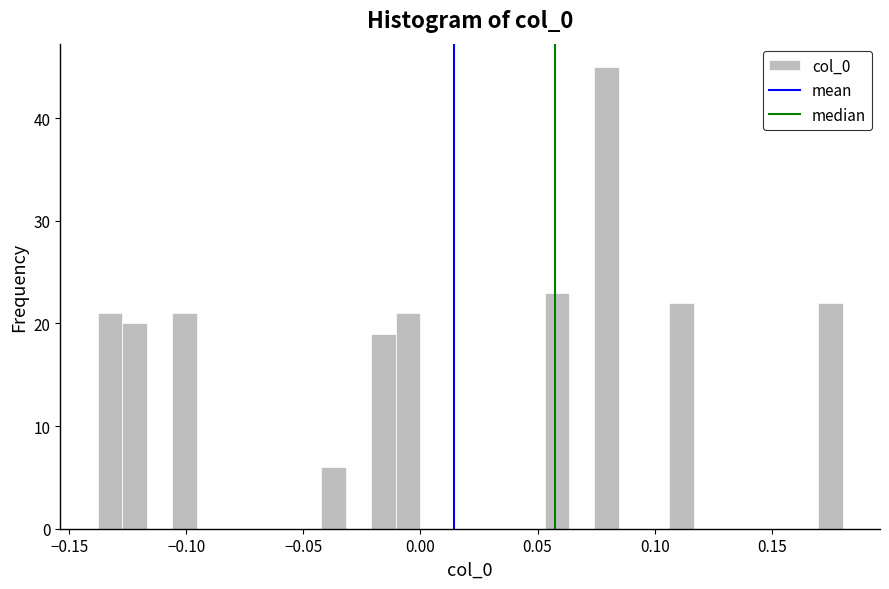

Around what value on the x-axis is the tallest bar? Give the approximate position of its centre, as read against the axis.

0.080